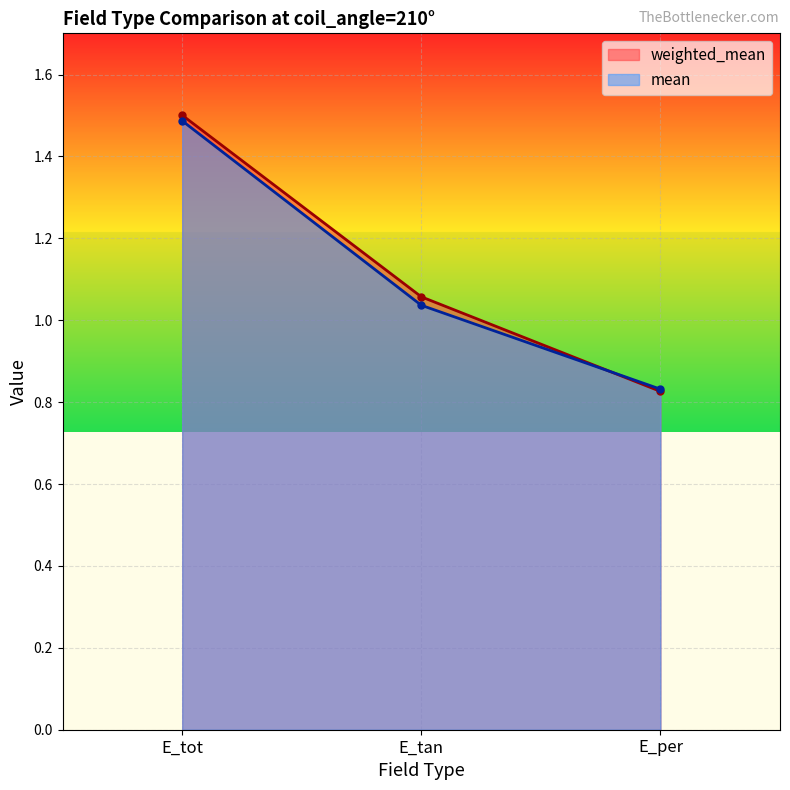

Rank the series at E_tan from lowest to highest value.

mean, weighted_mean